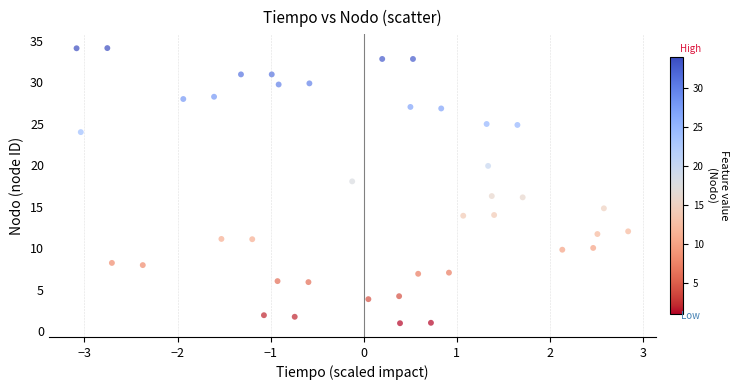

What is the range of Y values (max minus min)?

33.1